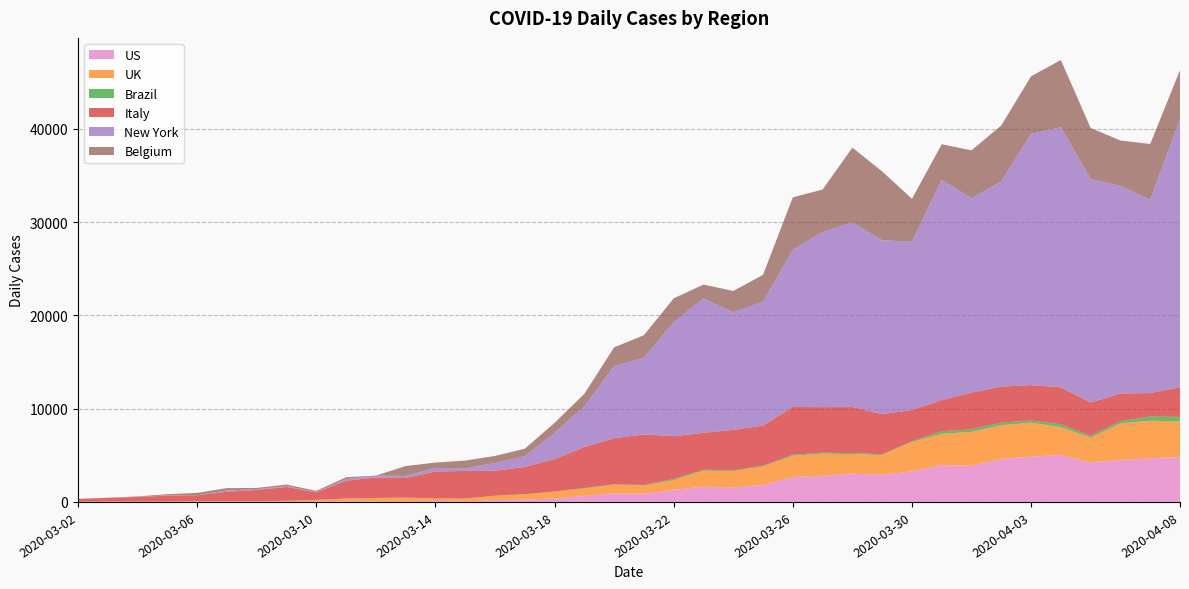

Which series has the largest range (max minus min)?

New York